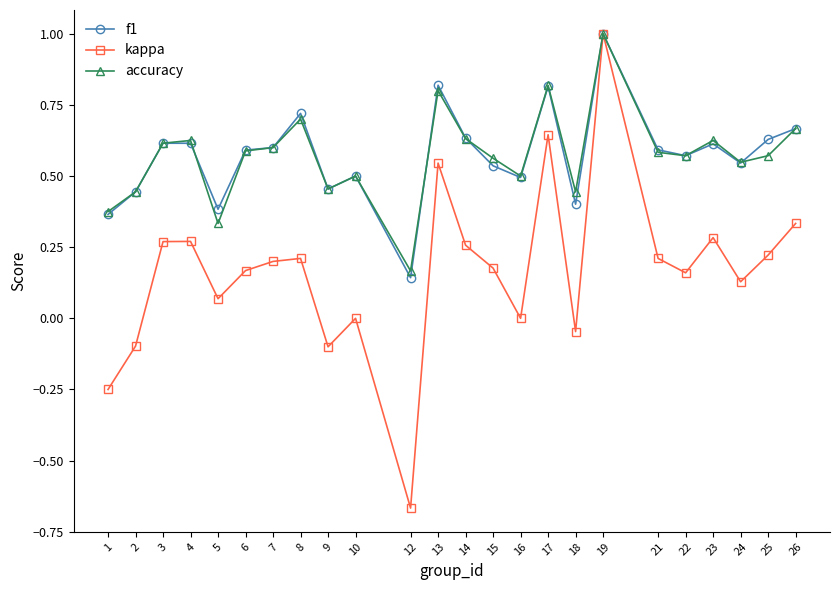

At which category does accuracy reach its first local valley?

5